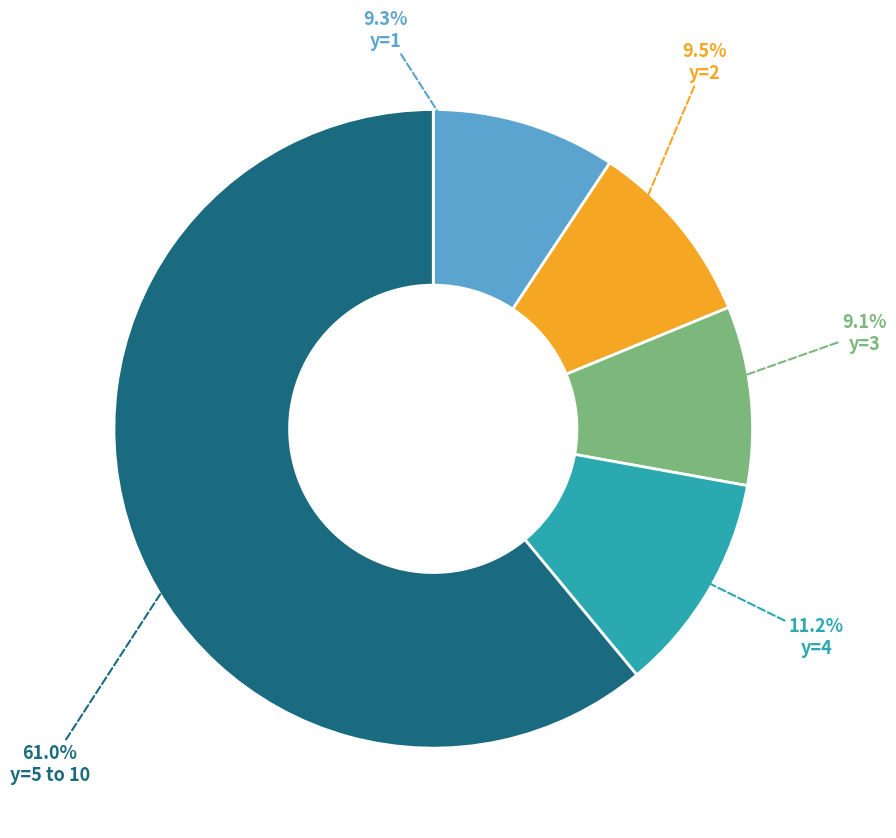

Is there a majority slice in this chart?

Yes